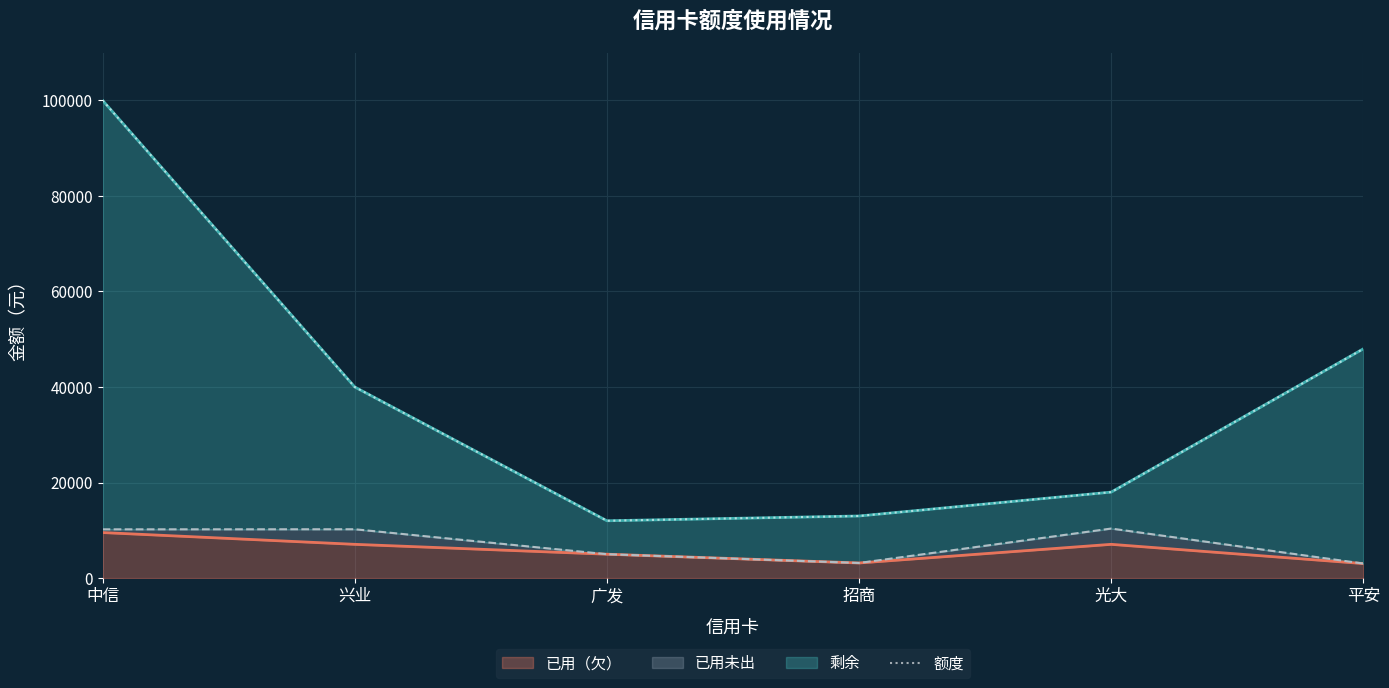

At which label is the value closest to 56000?

平安